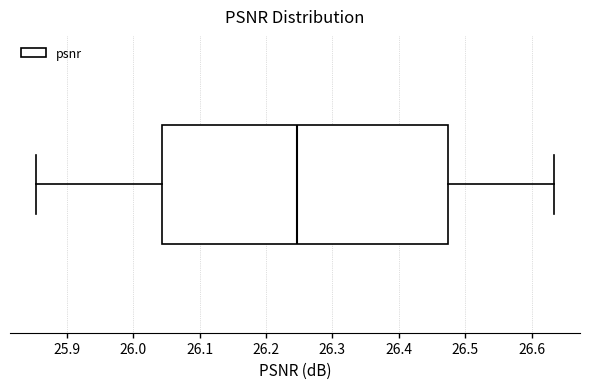

Where is the right edge of the box on the x-axis? The values are not printed on the chart, so give them approximately, as read against the axis.

26.47